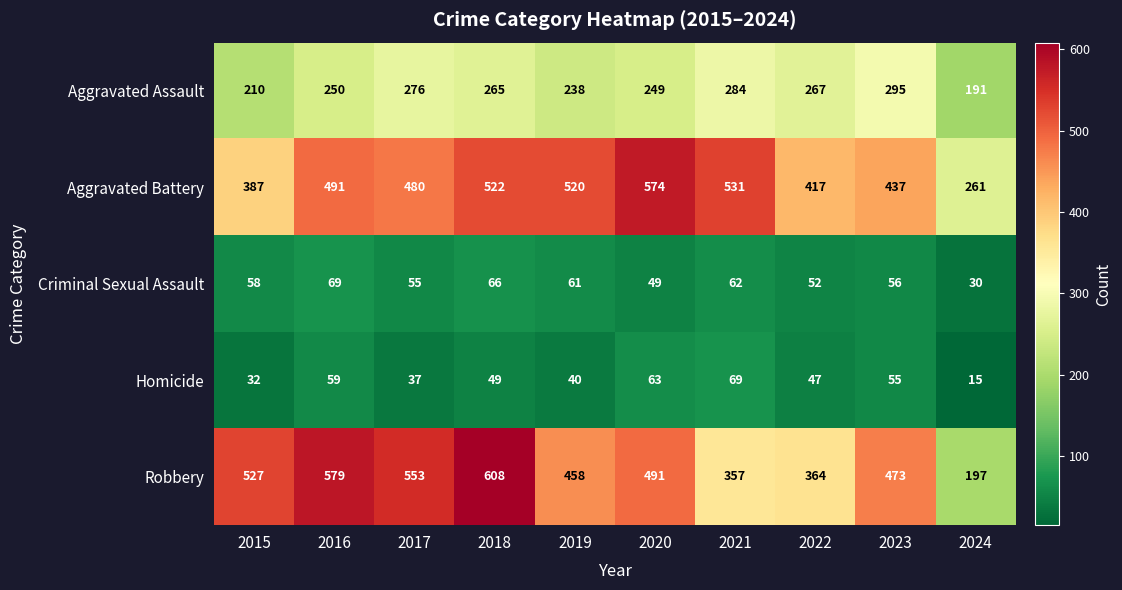

At which category is the sum across all series the highest?

2018